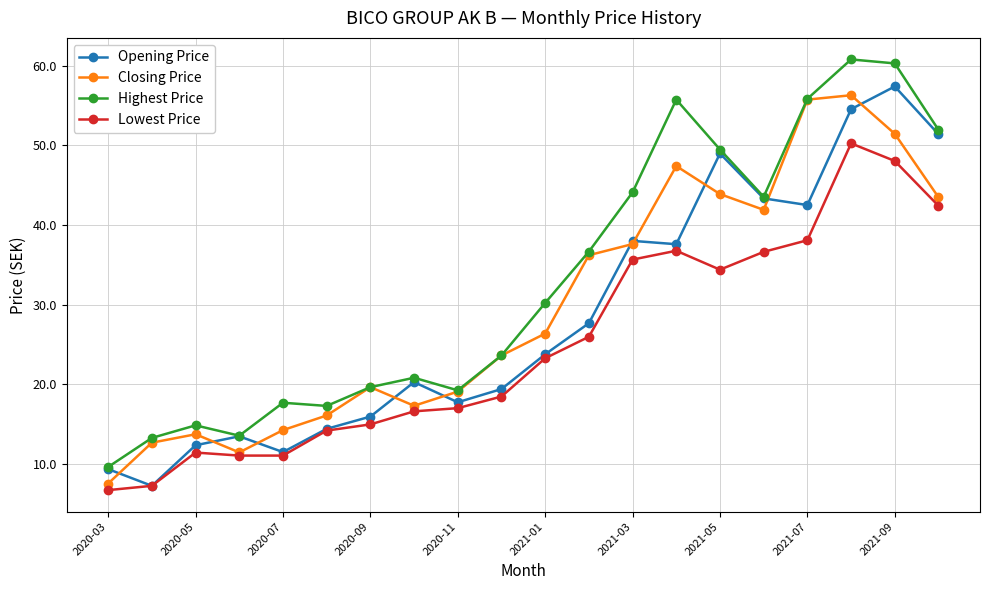

What is the value of the Closing Price point at the 7th from the left?

19.6